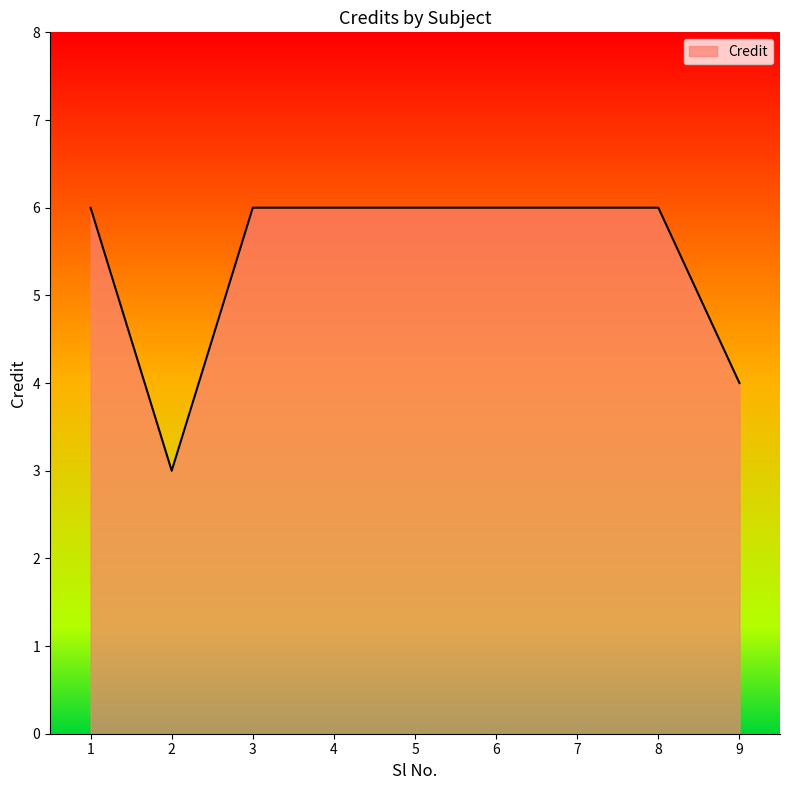

What is the ratio of the value at 7 to the value at 4?

1.0